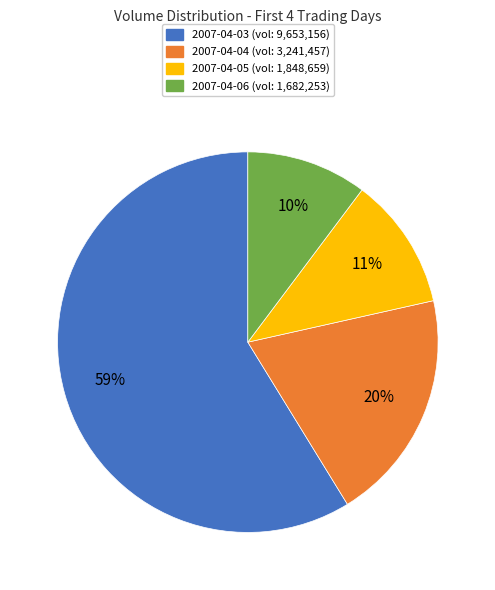

Which has a higher value, 2007-04-06 or 2007-04-03?

2007-04-03